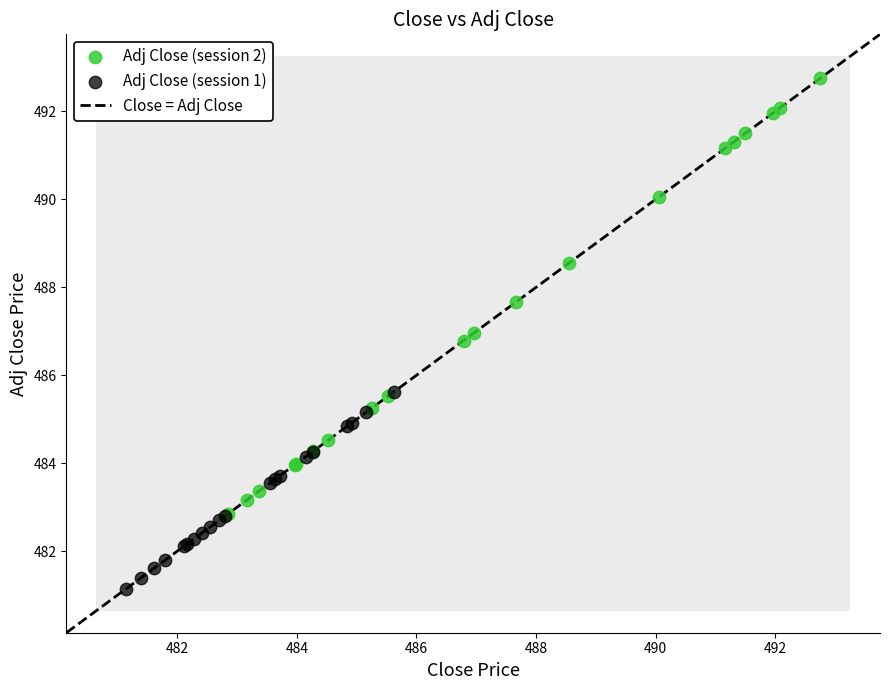

Which series has the widest spread of Y values?

Adj Close (session 2)